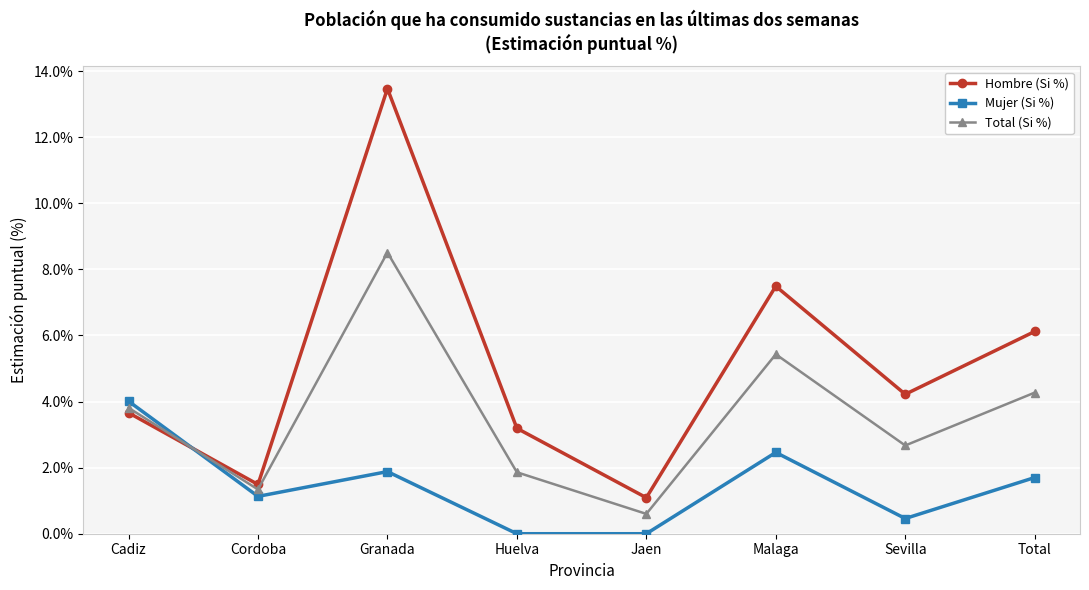

At which label does Mujer (Si %) first exceed 1?

Cadiz